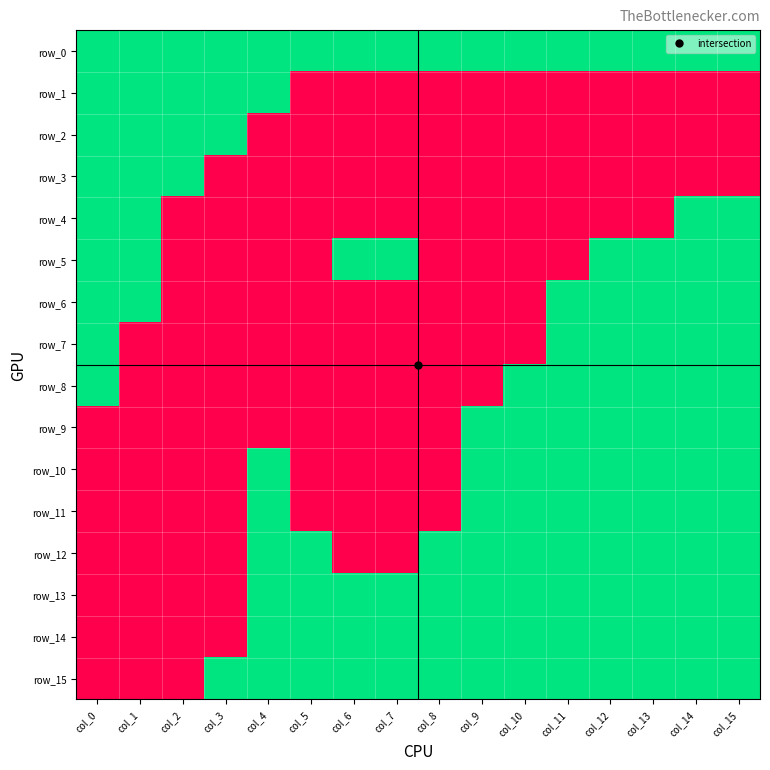

Reading left to right, what are all the values shown in this chart?

row_0: 1	1	1	1	1	1	1	1	1	1	1	1	1	1	1	1
row_1: 1	1	1	1	1	0	0	0	0	0	0	0	0	0	0	0
row_2: 1	1	1	1	0	0	0	0	0	0	0	0	0	0	0	0
row_3: 1	1	1	0	0	0	0	0	0	0	0	0	0	0	0	0
row_4: 1	1	0	0	0	0	0	0	0	0	0	0	0	0	1	1
row_5: 1	1	0	0	0	0	1	1	0	0	0	0	1	1	1	1
row_6: 1	1	0	0	0	0	0	0	0	0	0	1	1	1	1	1
row_7: 1	0	0	0	0	0	0	0	0	0	0	1	1	1	1	1
row_8: 1	0	0	0	0	0	0	0	0	0	1	1	1	1	1	1
row_9: 0	0	0	0	0	0	0	0	0	1	1	1	1	1	1	1
row_10: 0	0	0	0	1	0	0	0	0	1	1	1	1	1	1	1
row_11: 0	0	0	0	1	0	0	0	0	1	1	1	1	1	1	1
row_12: 0	0	0	0	1	1	0	0	1	1	1	1	1	1	1	1
row_13: 0	0	0	0	1	1	1	1	1	1	1	1	1	1	1	1
row_14: 0	0	0	0	1	1	1	1	1	1	1	1	1	1	1	1
row_15: 0	0	0	1	1	1	1	1	1	1	1	1	1	1	1	1